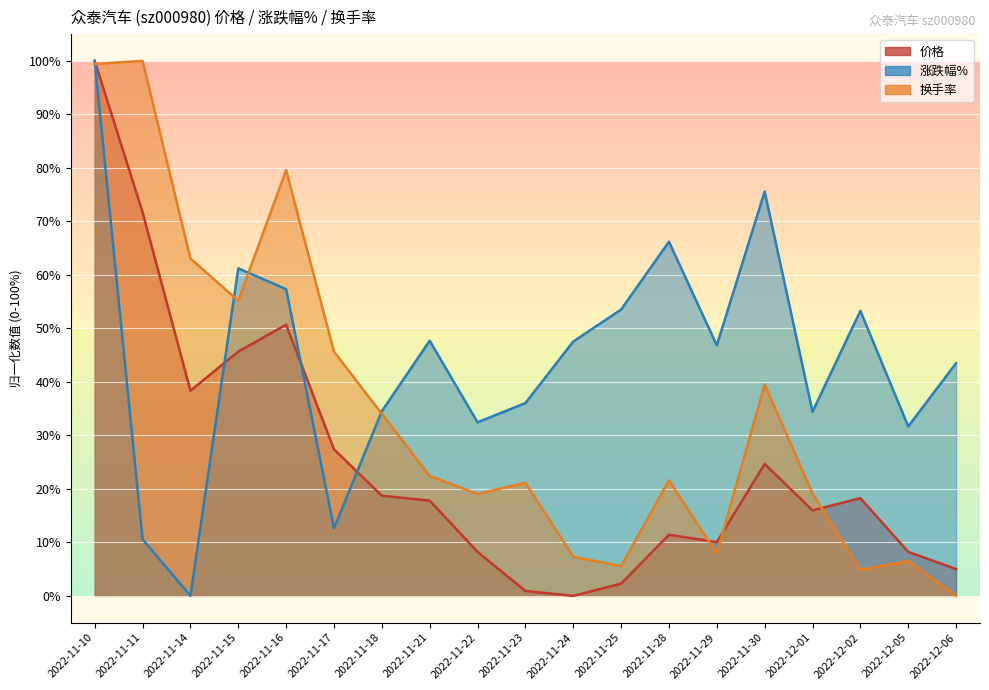

Where does the 涨跌幅% series first go above 46?

2022-11-10